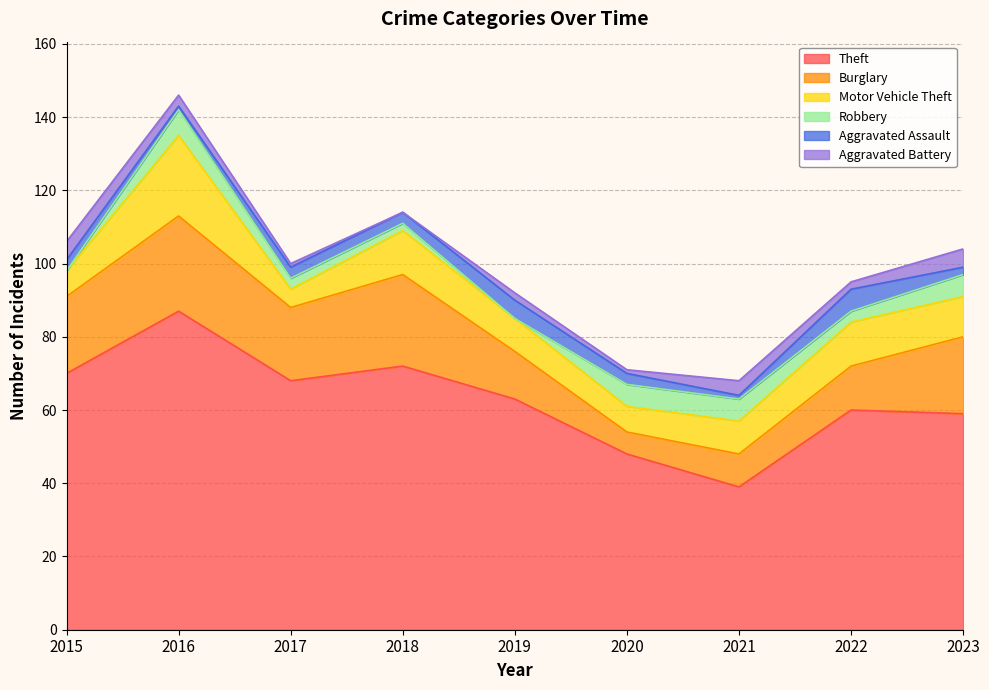

What are all the series names shown in the legend?

Theft, Burglary, Motor Vehicle Theft, Robbery, Aggravated Assault, Aggravated Battery